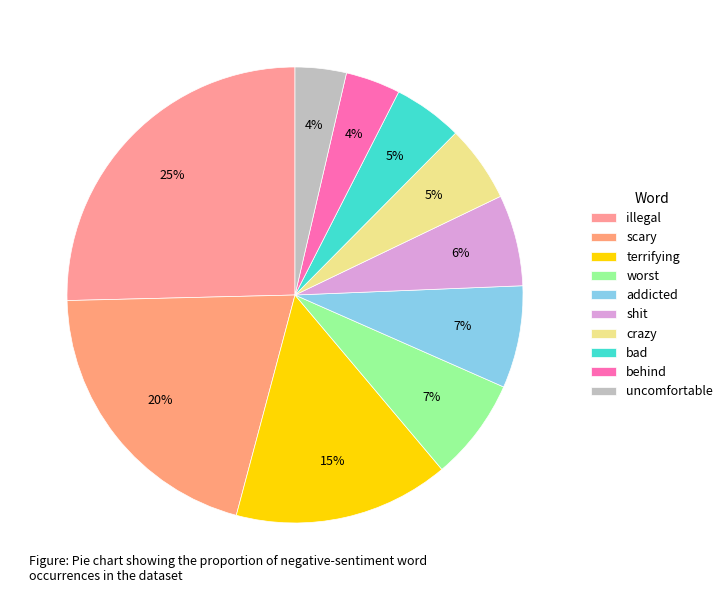

Which slice is the largest?

illegal